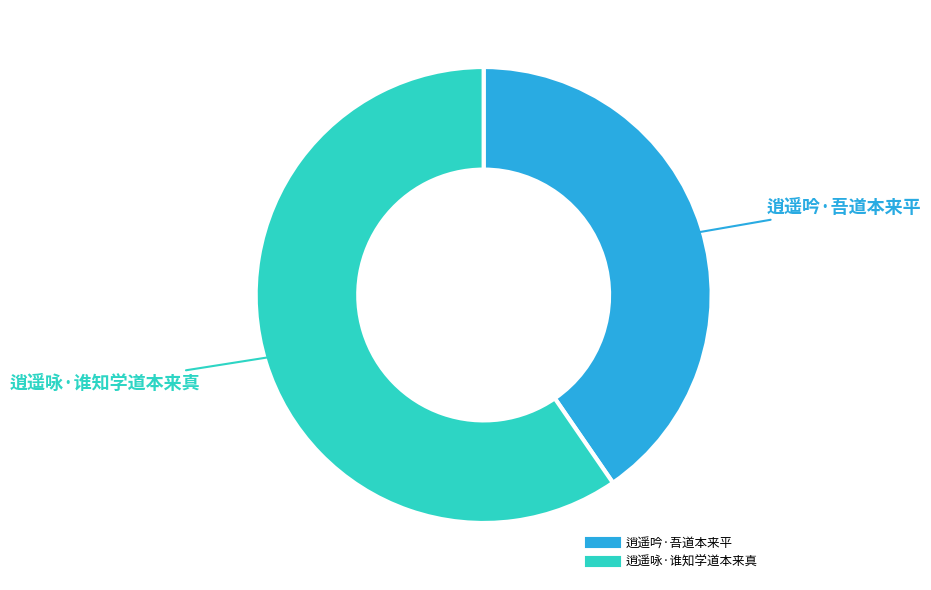

What is the majority slice?

逍遥咏·谁知学道本来真